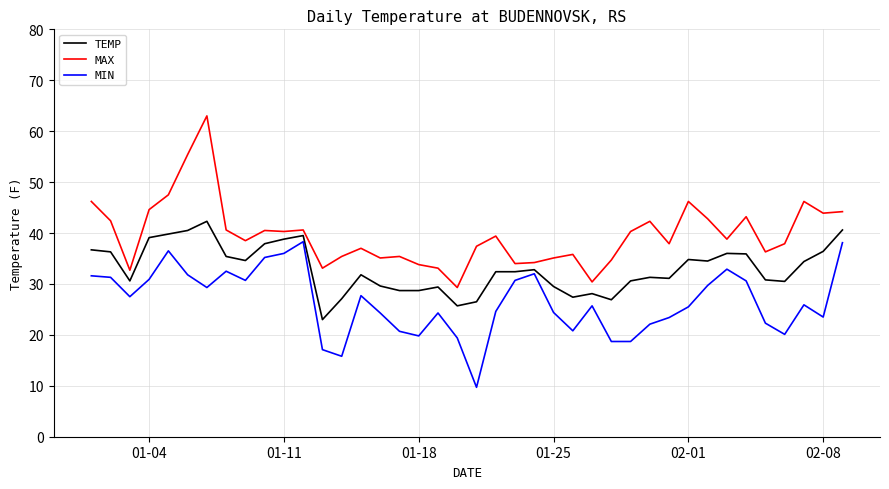

Rank the series by their maximum value, from lowest to highest.

MIN, TEMP, MAX